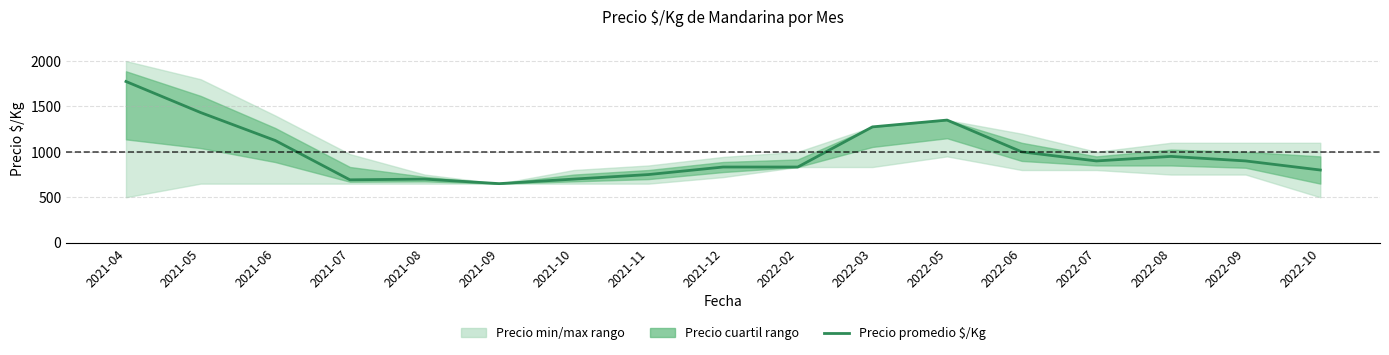

What is the average value?

980